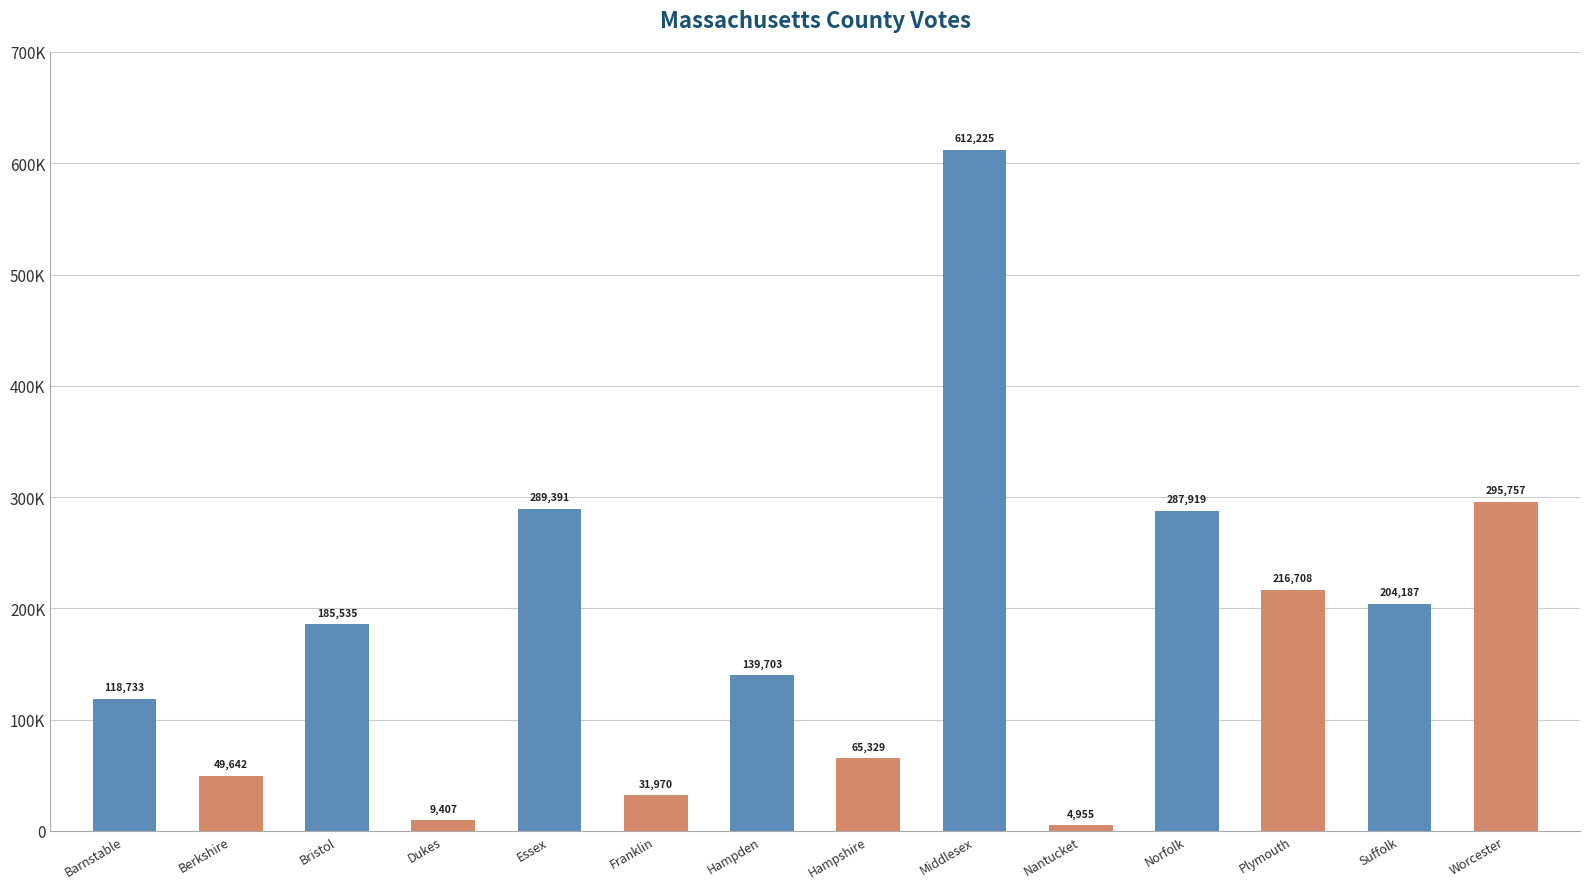

Between Hampshire and Middlesex, which is larger?

Middlesex